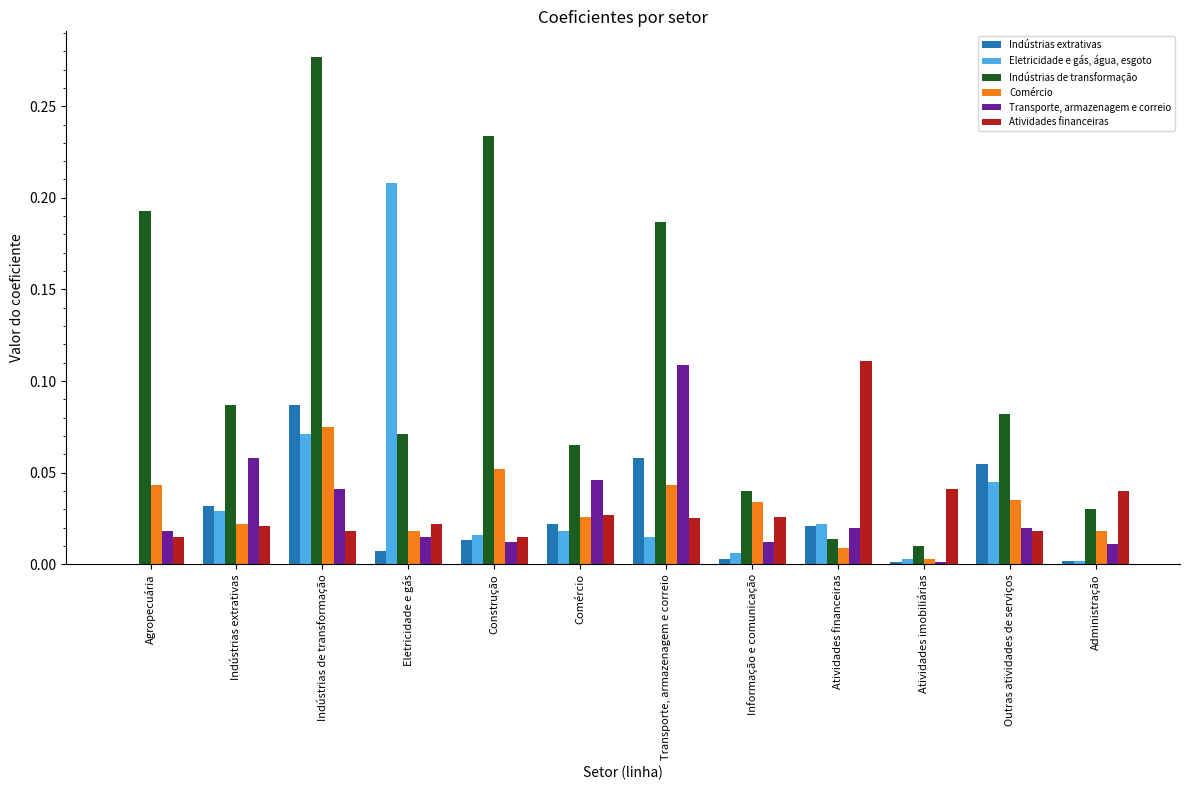

Which category has the highest value in the Transporte, armazenagem e correio series?

Transporte, armazenagem e correio